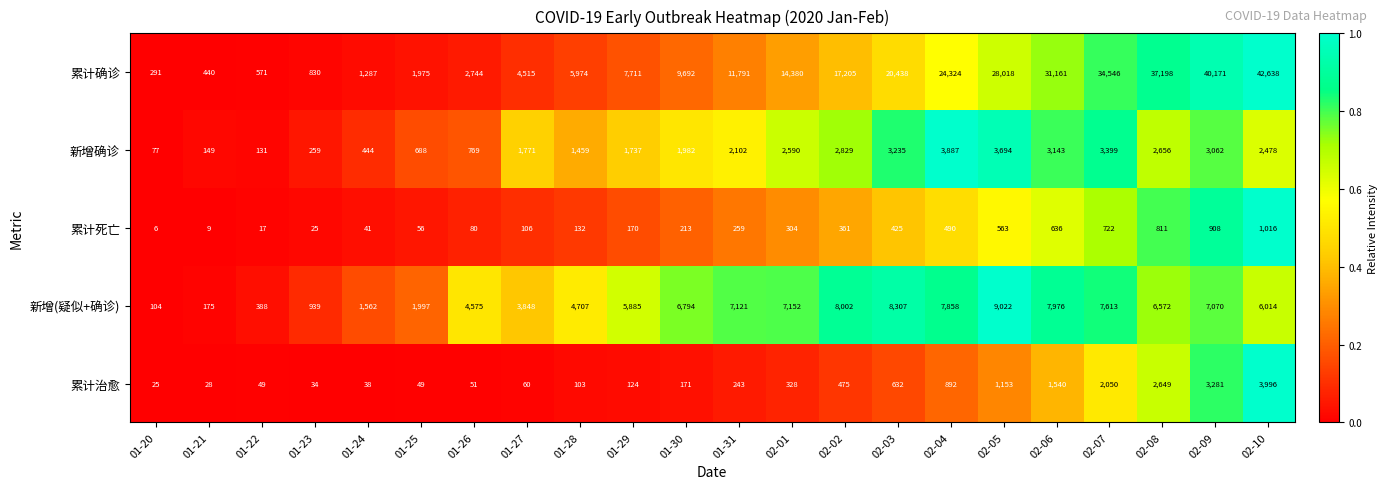

Is it true that 新增(疑似+确诊) equals 6969 at 01-28?

False